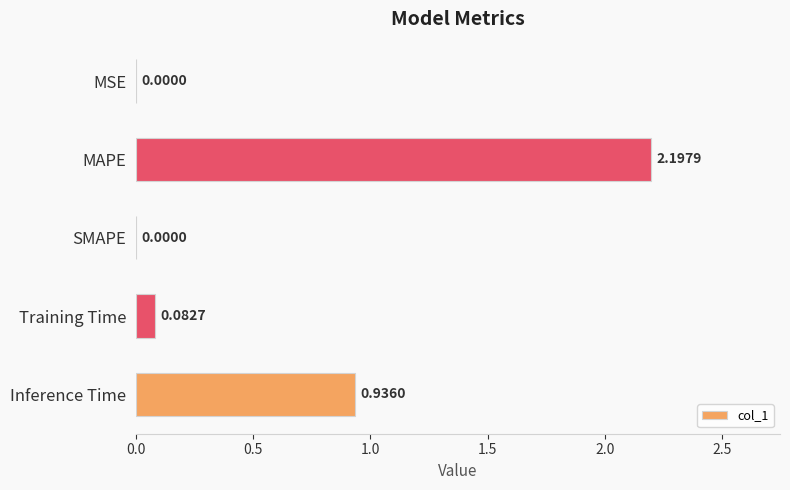

What is the change in value from MSE to MAPE?

+2.2